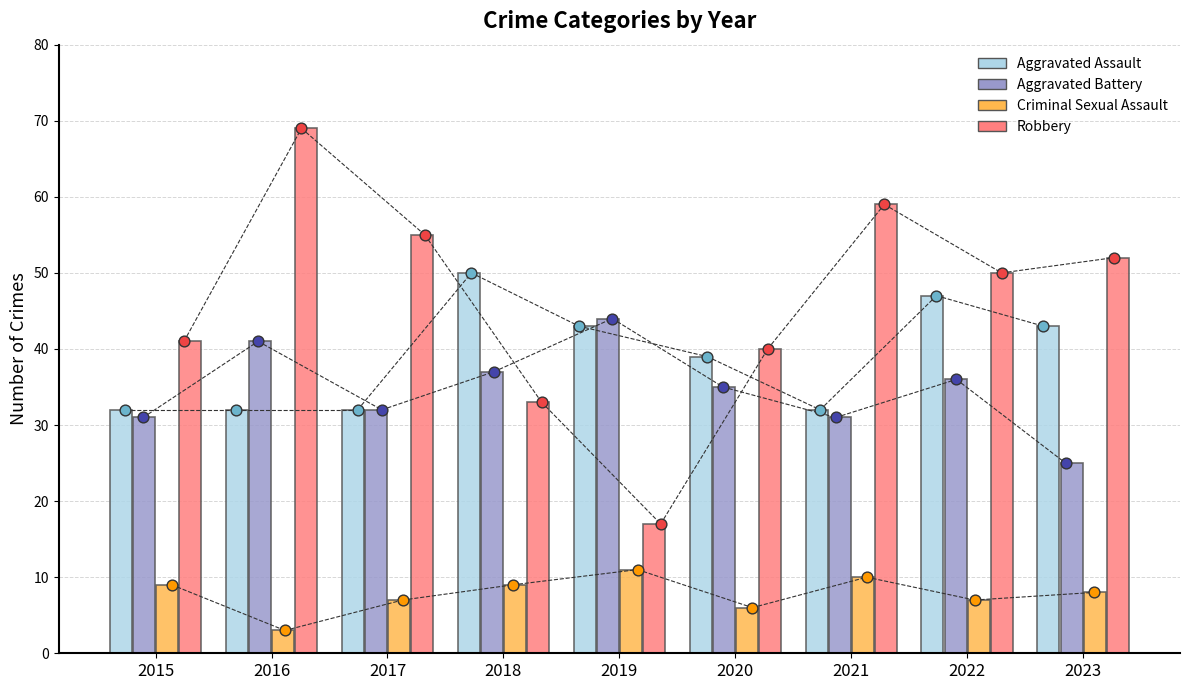

Which series reaches the maximum Y coordinate?

Robbery